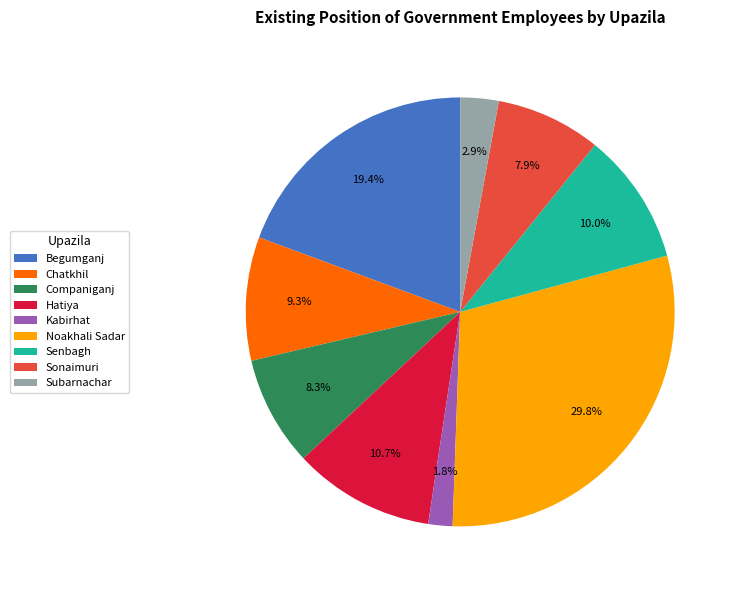

What portion of the pie excludes Companiganj?

91.7%